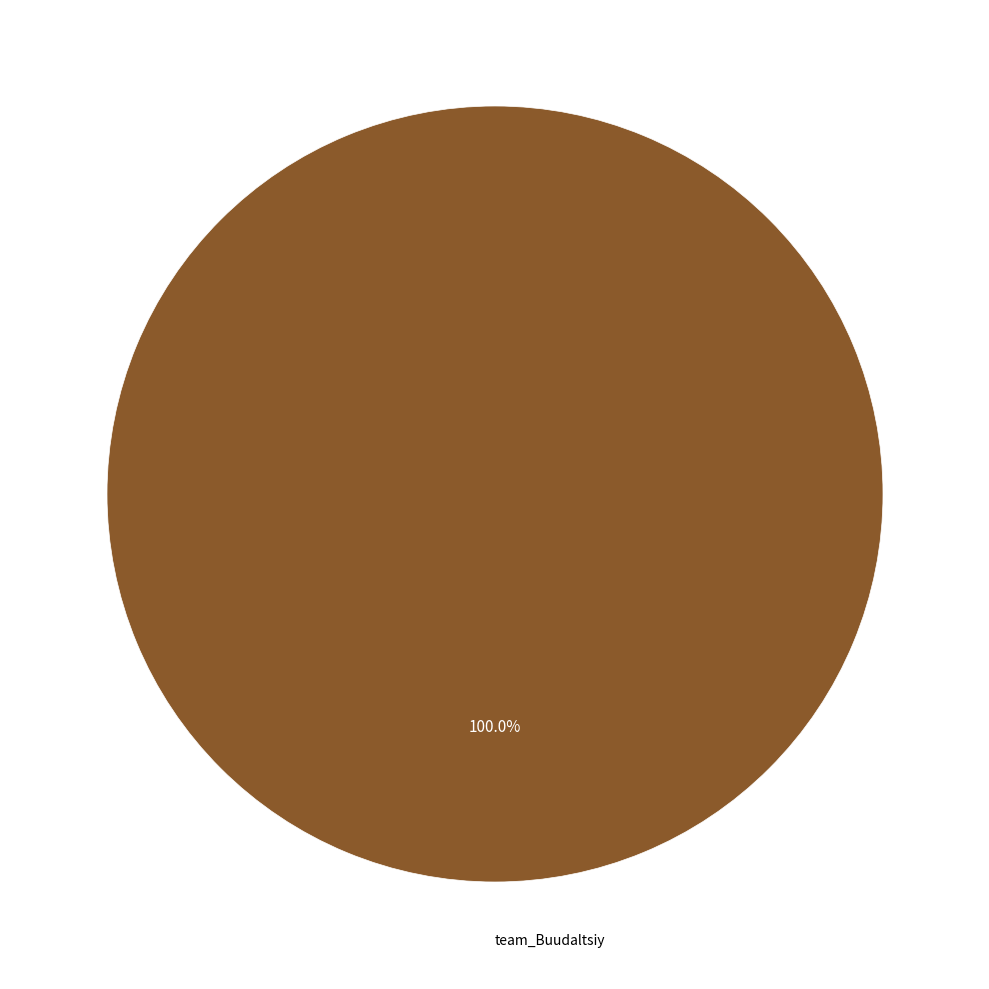

Is there a majority slice in this chart?

Yes